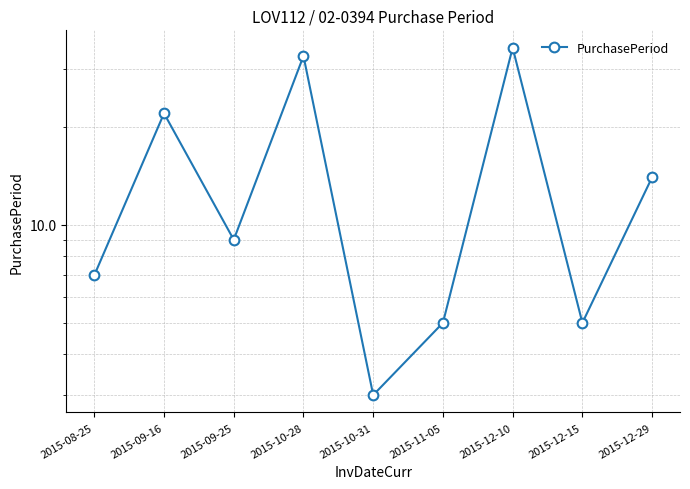

The value at 2015-08-25 is 7. True or false?

True